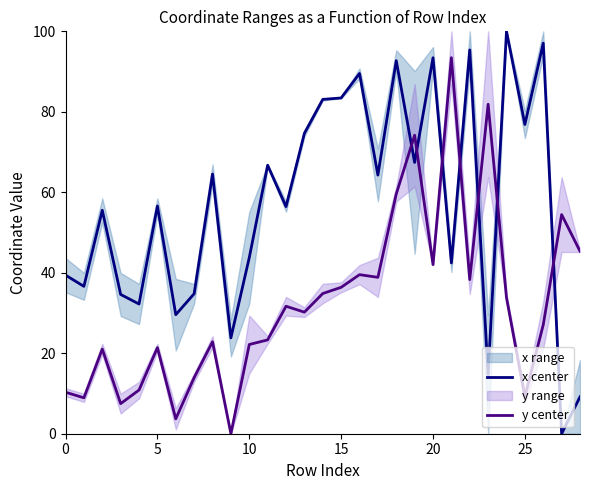

How many data points in x center are above 56?

16